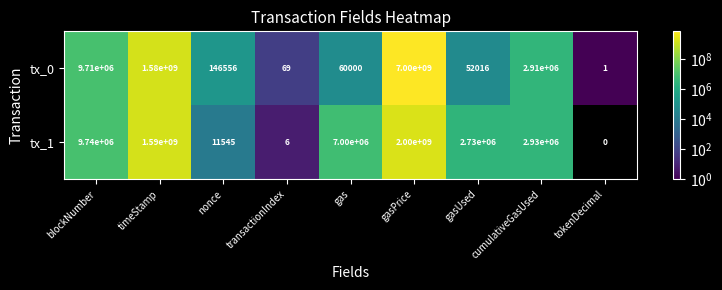

Which series has the widest spread of values?

tx_0